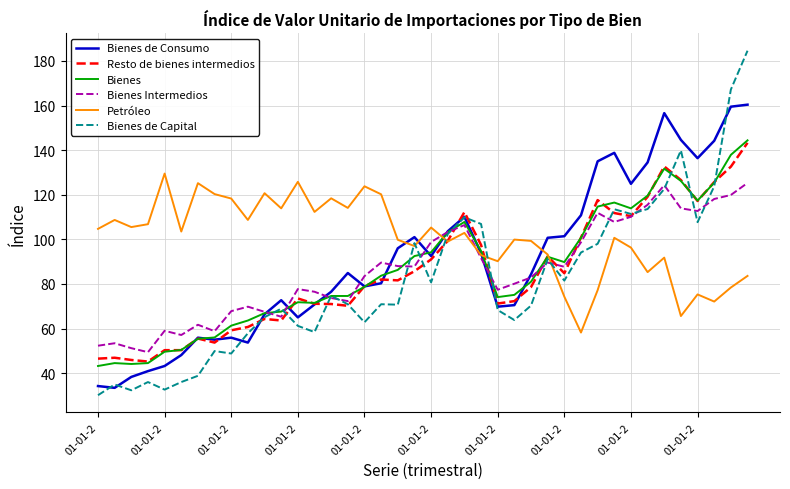

Which series has the widest spread of values?

Bienes de Capital